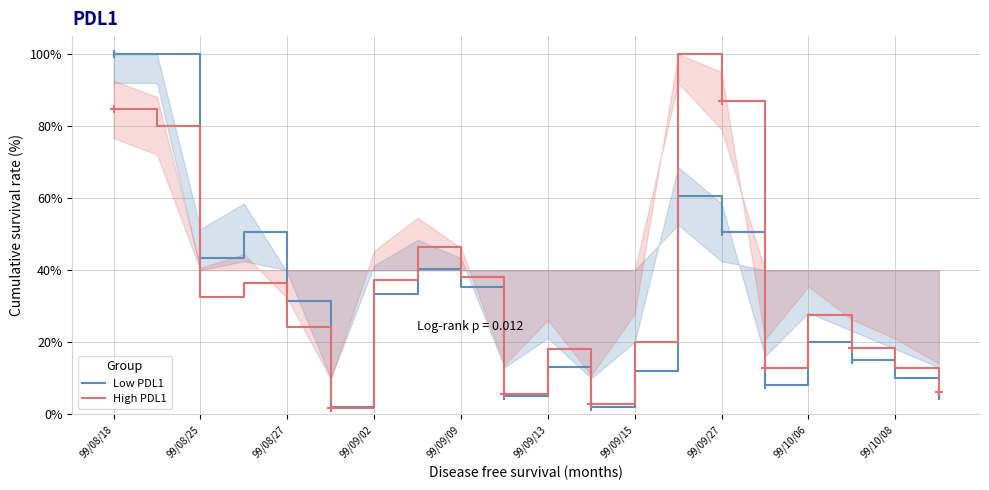

What is the minimum value for Low PDL1?

2.0